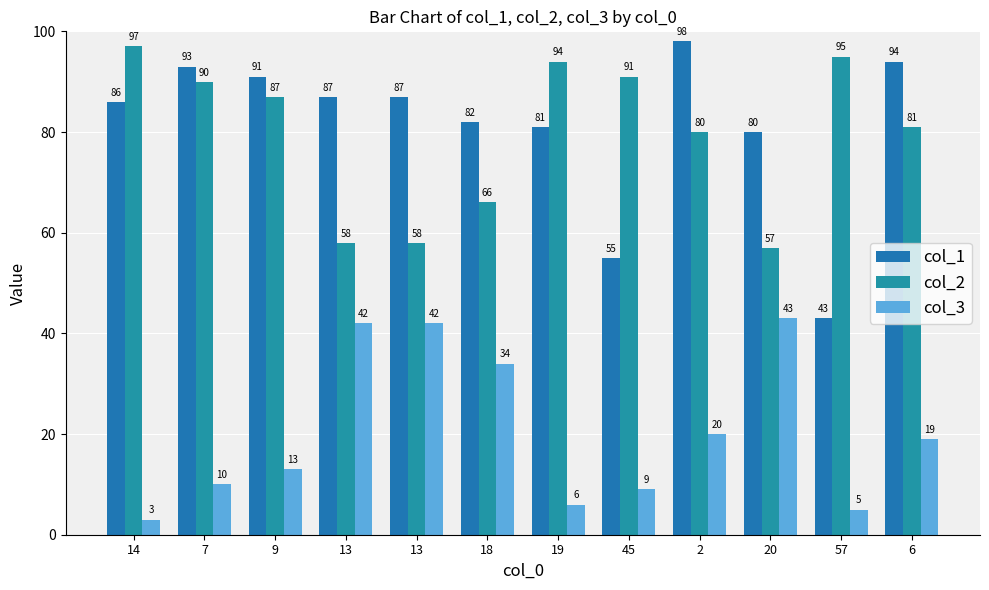

What is the label of the 8th bar from the right?

13